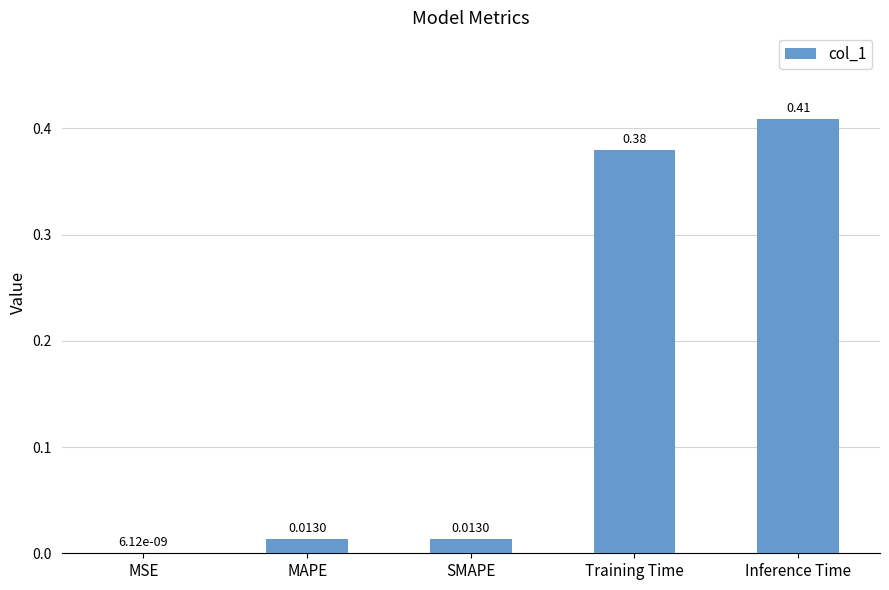

What is the average value?

0.2